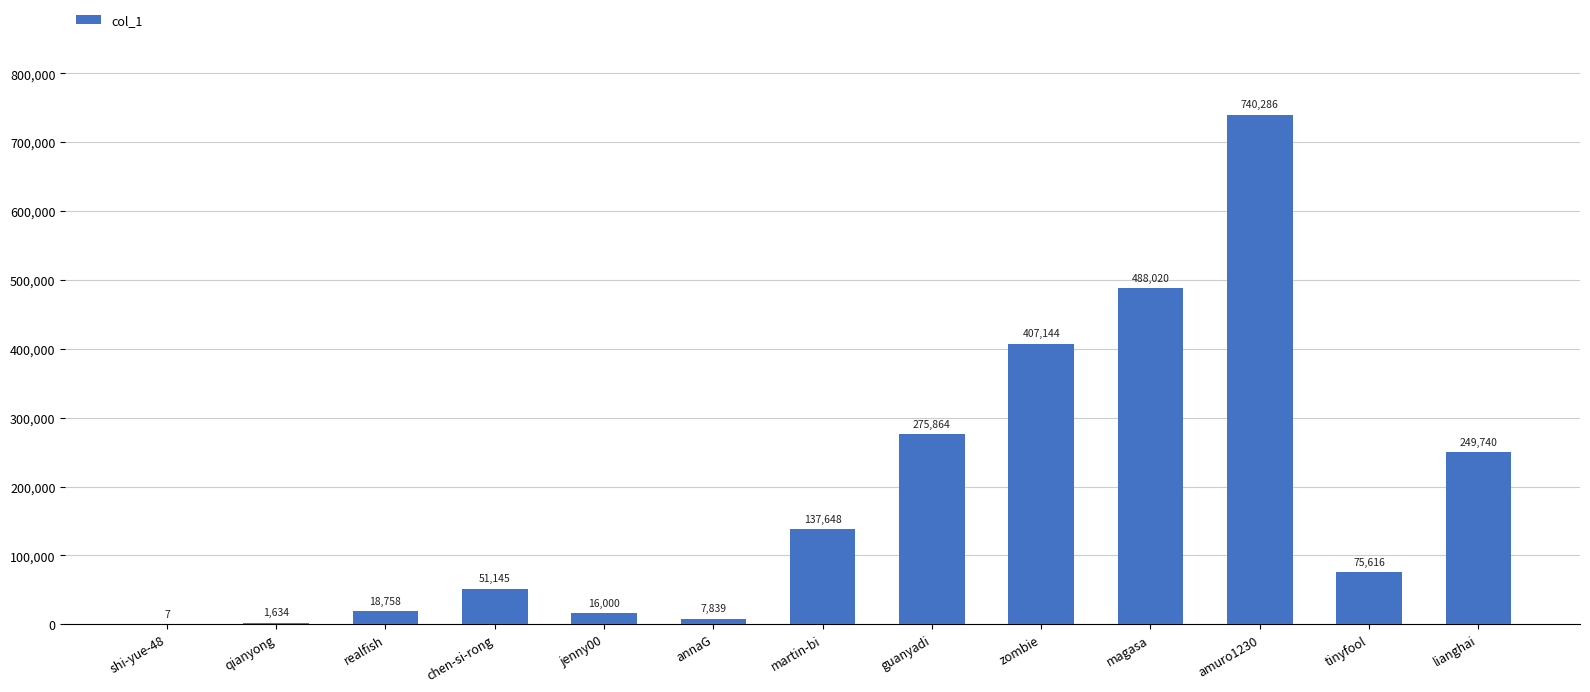

Which category has the highest value across all series?

amuro1230